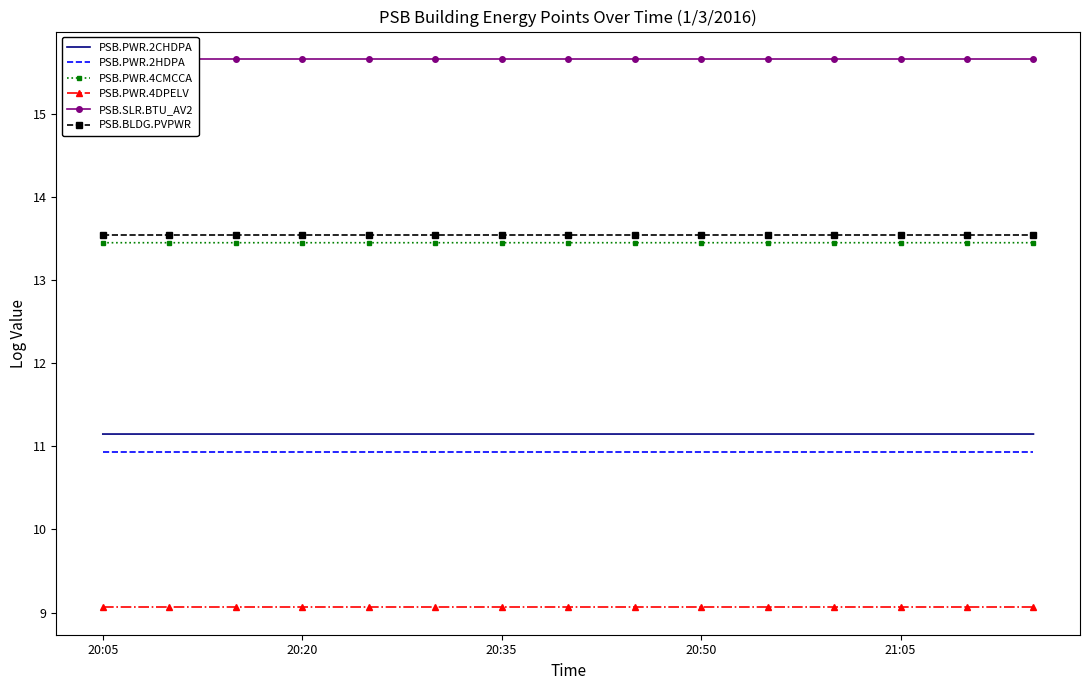

True or false: PSB.PWR.2CHDPA and PSB.PWR.2HDPA intersect in this chart.

False